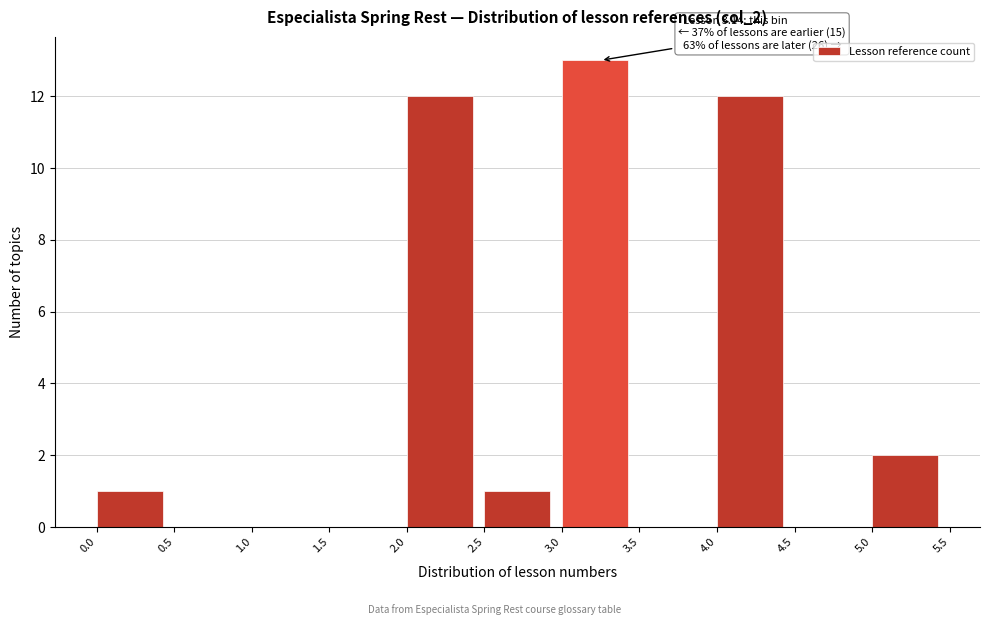

Which range on the x-axis has the tallest bar?

3.0 to 3.5